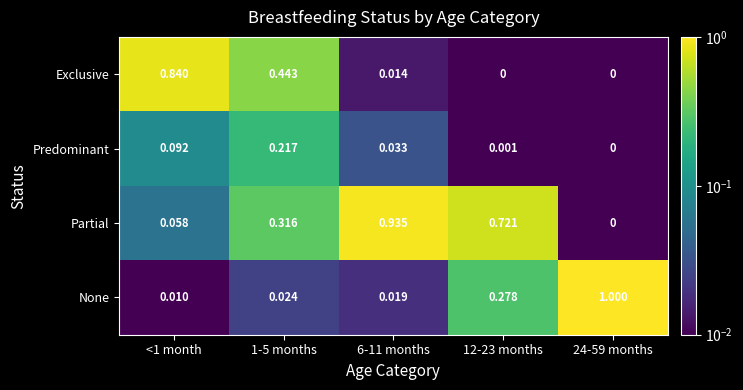

At <1 month, list the series in order from smallest to largest.

None, Partial, Predominant, Exclusive